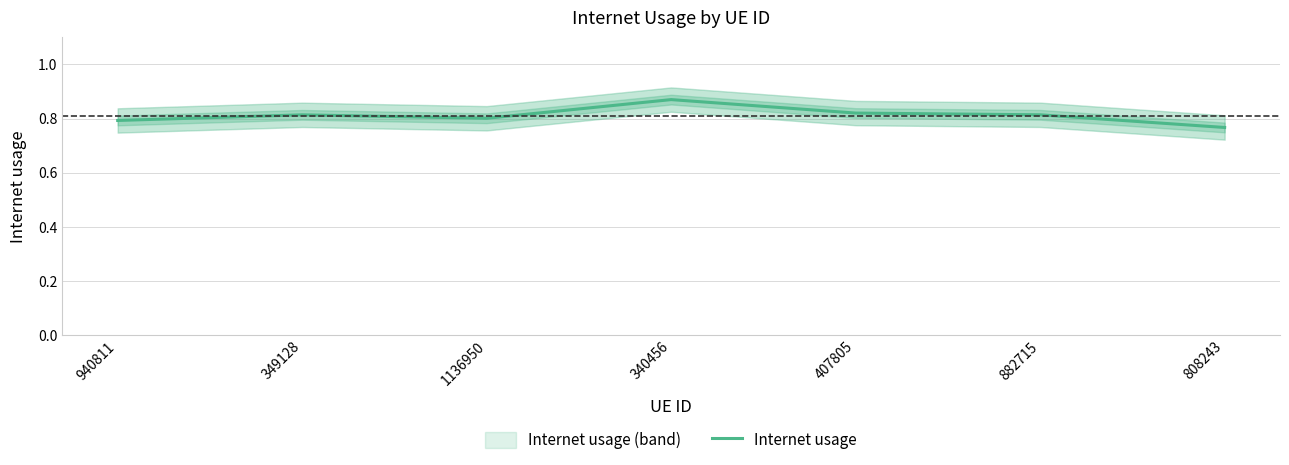

The chart shows a value of 0.8 at 940811. True or false?

True